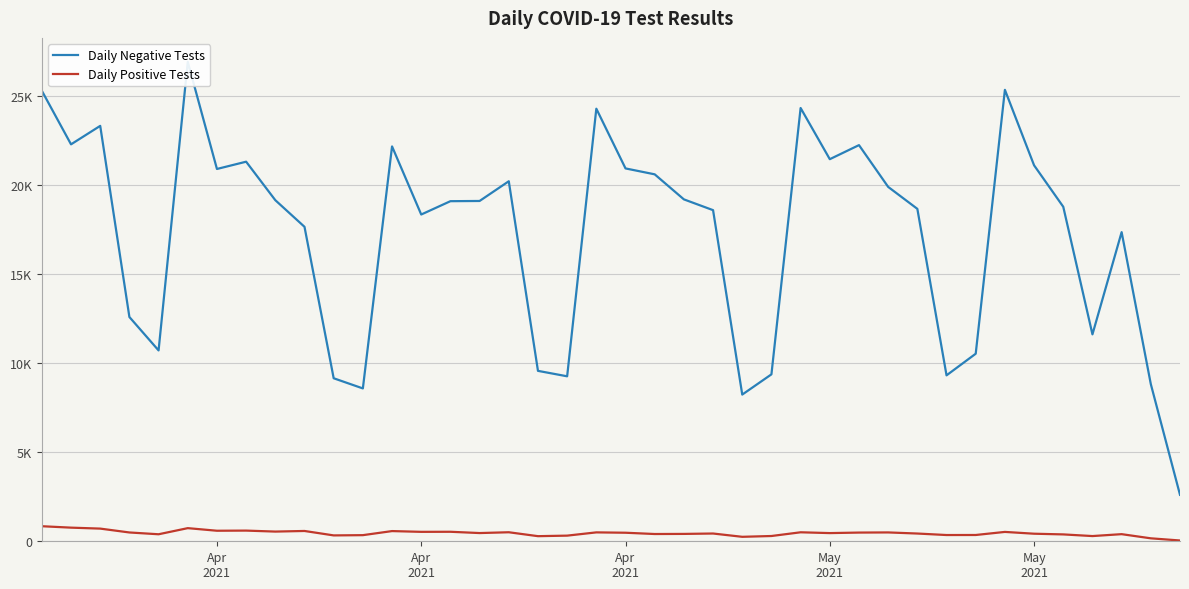

What is the total value across all series at Apr 2021?

21512